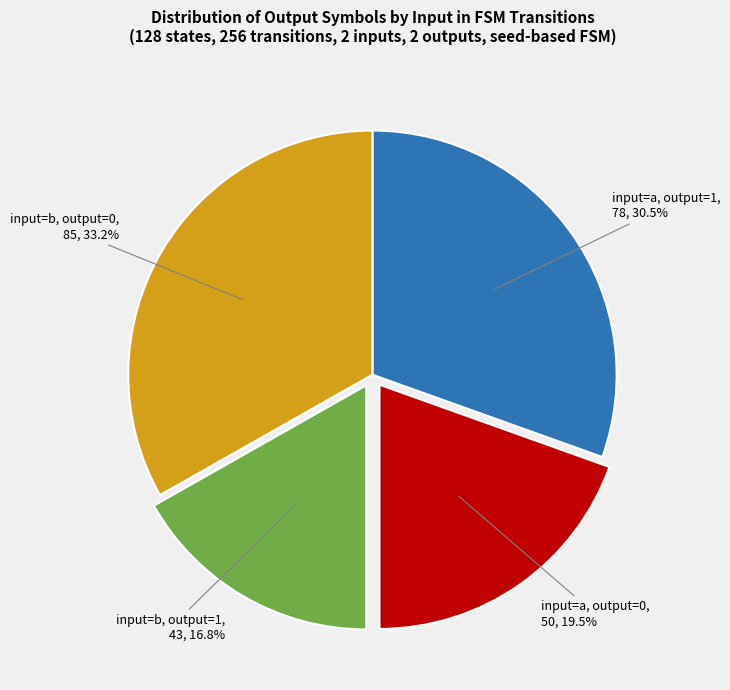

Is there any slice that represents more than half of the pie?

No